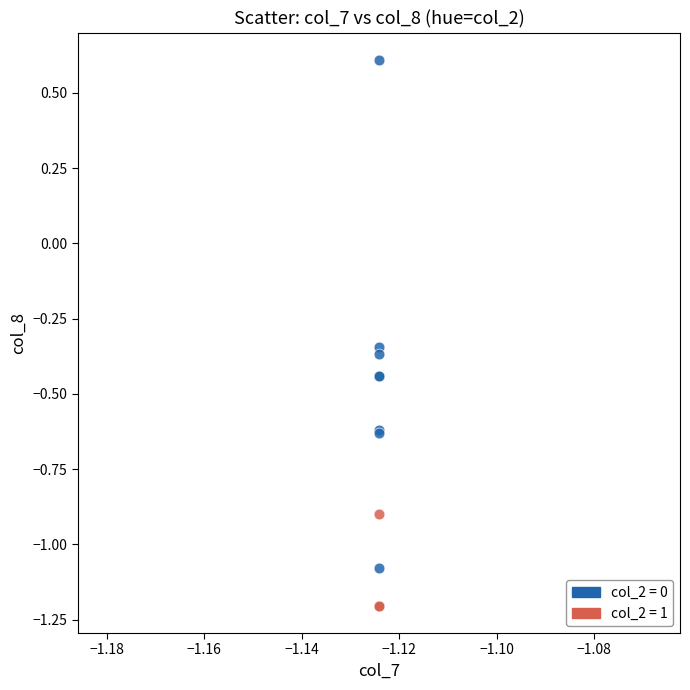

What are all the series names shown in the legend?

col_2 = 0, col_2 = 1